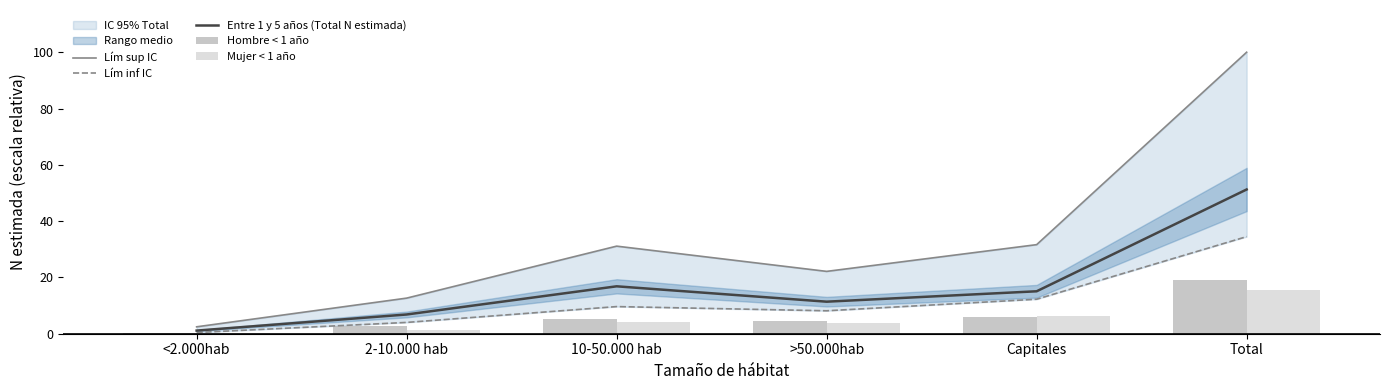

What value does the Hombre < 1 año series have at Capitales?

6.0